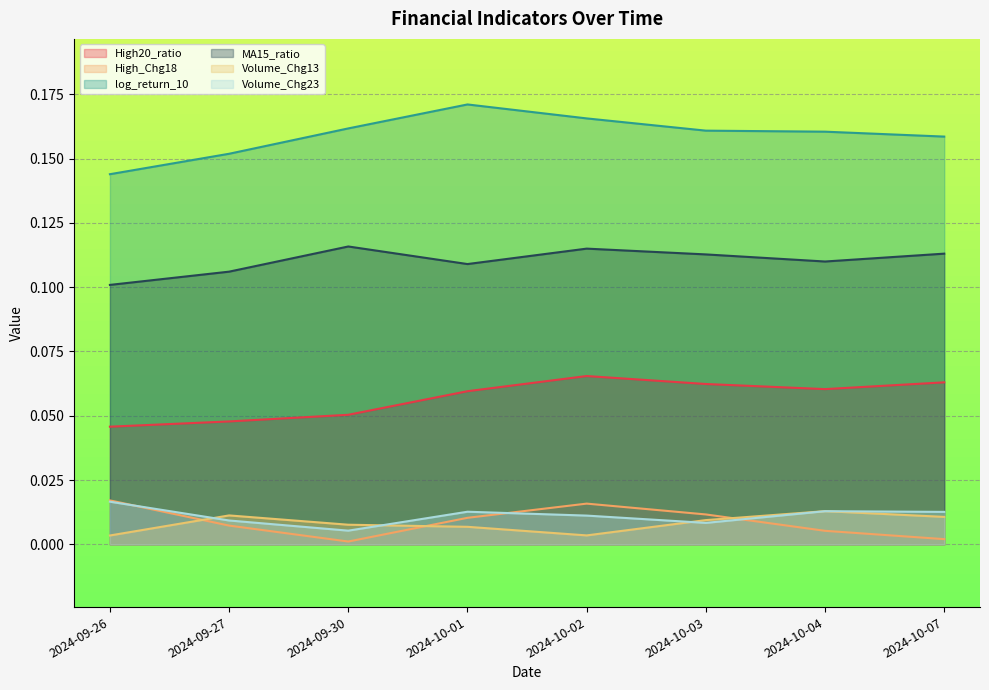

Reading left to right, list all the values displayed in this chart.

High20_ratio: 0.0	0.0	0.1	0.1	0.1	0.1	0.1	0.1
High_Chg18: 0.0	0.0	0.0	0.0	0.0	0.0	0.0	0.0
log_return_10: 0.1	0.2	0.2	0.2	0.2	0.2	0.2	0.2
MA15_ratio: 0.1	0.1	0.1	0.1	0.1	0.1	0.1	0.1
Volume_Chg13: 0.0	0.0	0.0	0.0	0.0	0.0	0.0	0.0
Volume_Chg23: 0.0	0.0	0.0	0.0	0.0	0.0	0.0	0.0